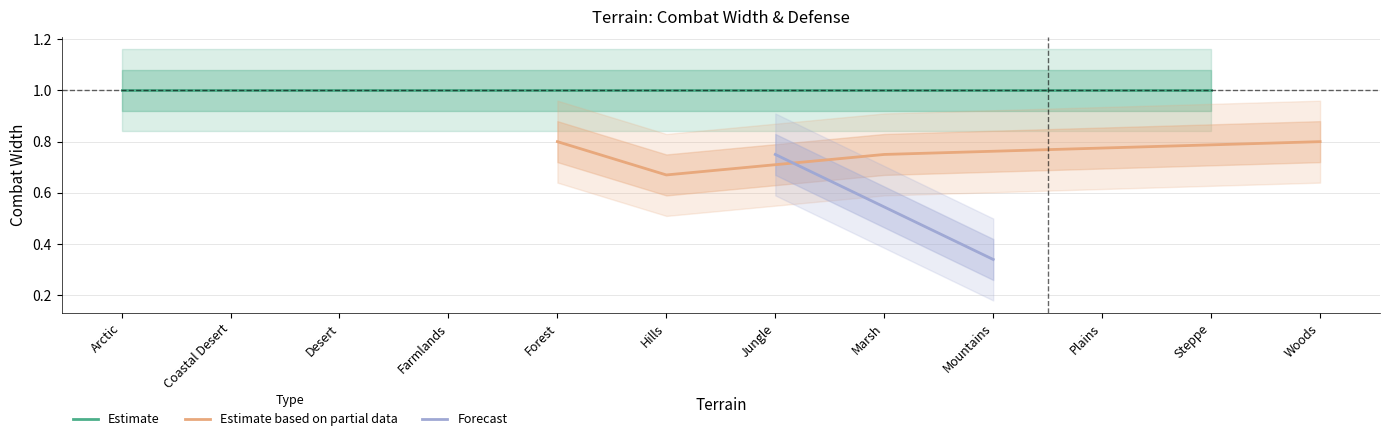

What is the sum of the values at Arctic and Plains?

2.0